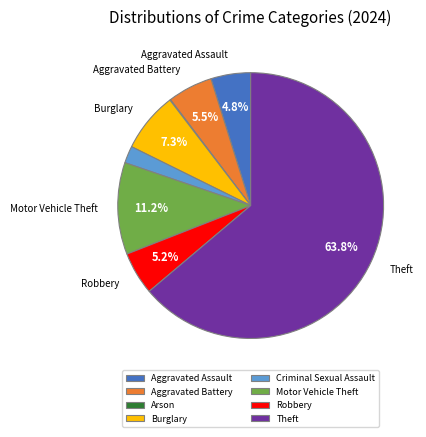

What is the total percentage of Motor Vehicle Theft and Theft?

75.0%